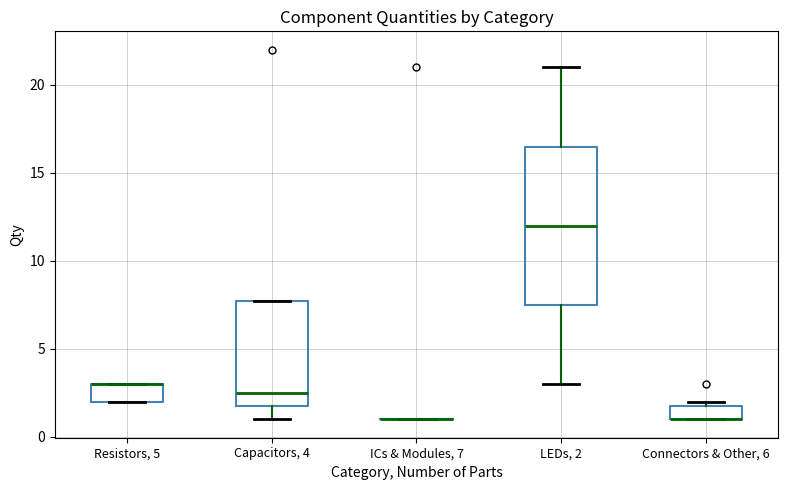

Where is the lower edge of the box for LEDs, 2 on the y-axis? The values are not printed on the chart, so give them approximately, as read against the axis.

7.5